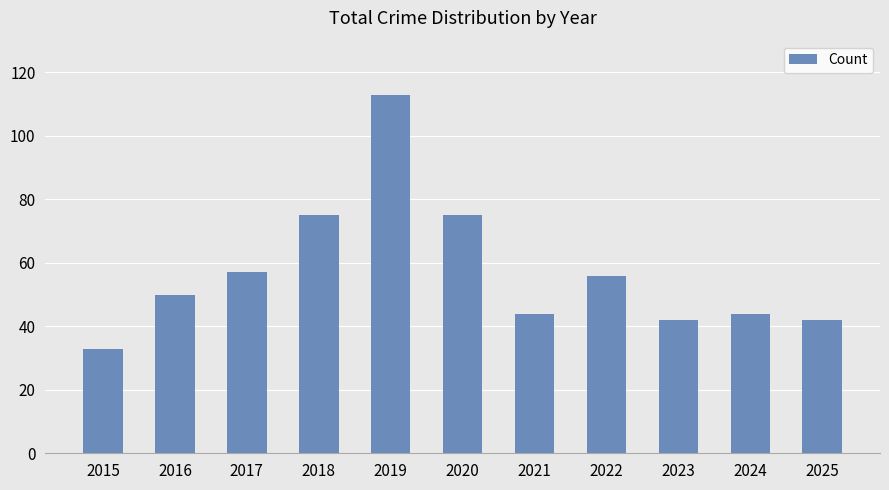

At which category does the chart reach its minimum across all series?

2015